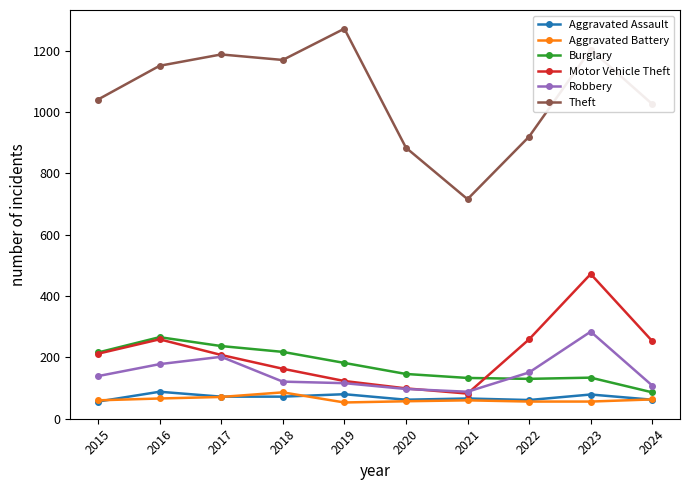

True or false: Aggravated Assault and Burglary cross at least once.

False